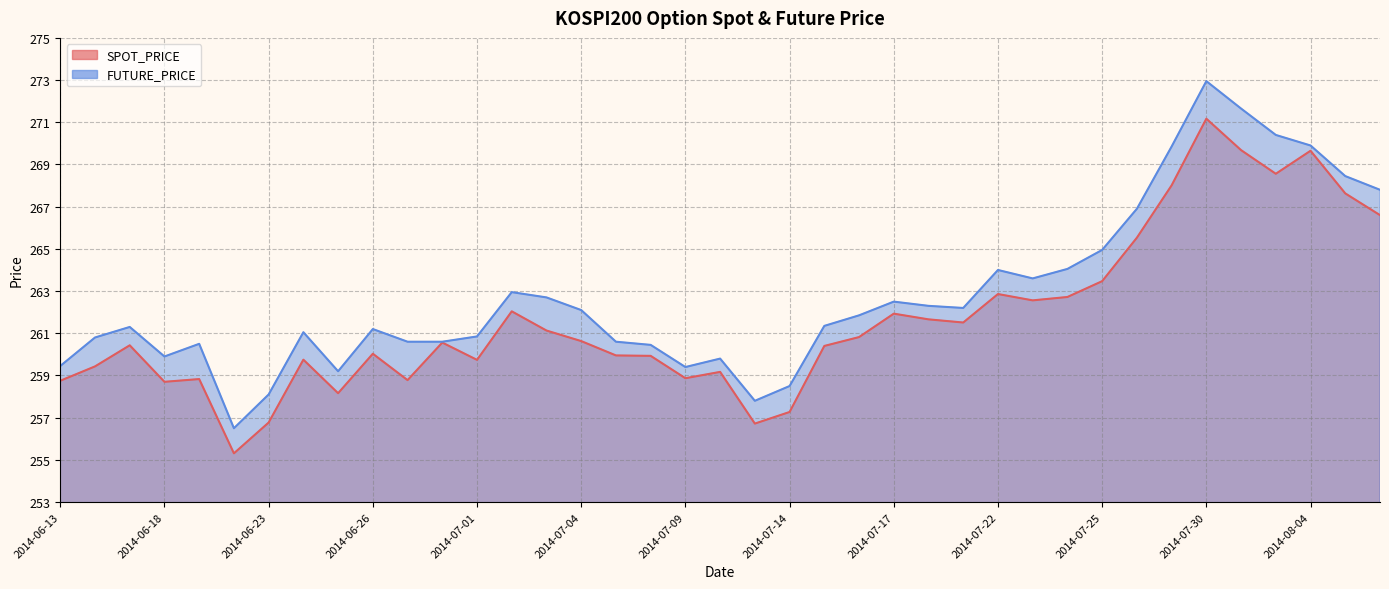

Which series changed the most between 2014-07-18 and 2014-08-01?

FUTURE_PRICE